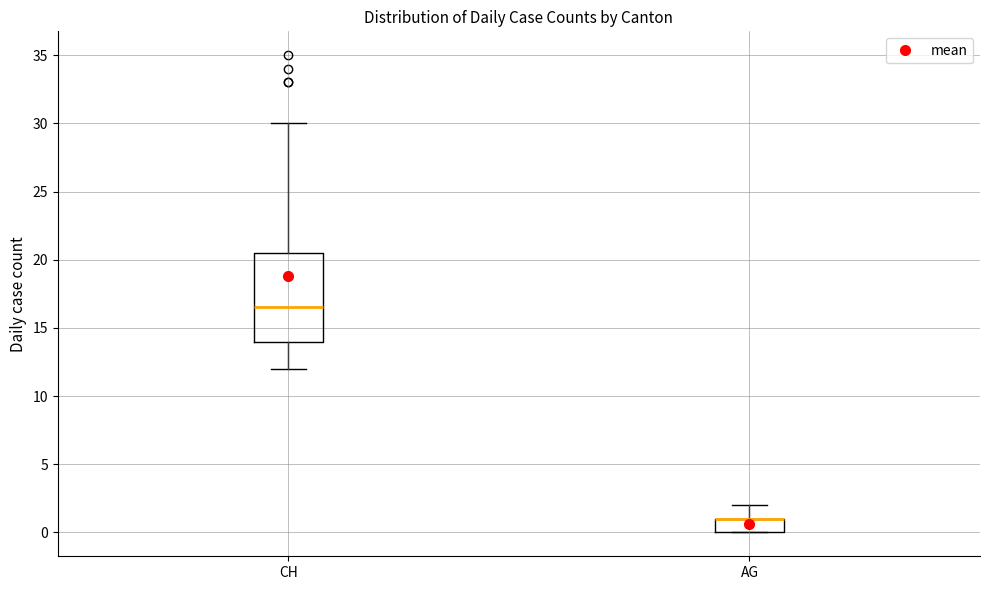

Reading left to right, transcribe this box plot: for each box, give where its median line is, the range the box spans, and where its two whiskers end, as read against the y-axis. The values are not printed on the chart, so give them approximately, as read against the axis.

CH: median 16.5, box 14.0 to 20.5, whiskers 12.0 to 30.0
AG: median 1.0 (drawn on the box's upper edge), box 0.0 to 1.0, whiskers 0.0 to 2.0